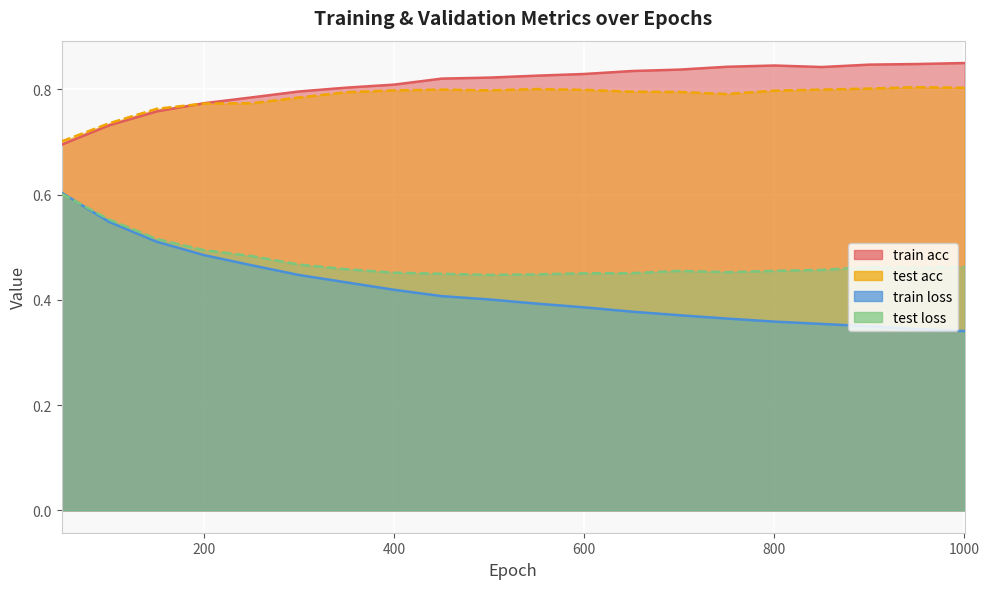

True or false: train loss and test loss intersect in this chart.

True